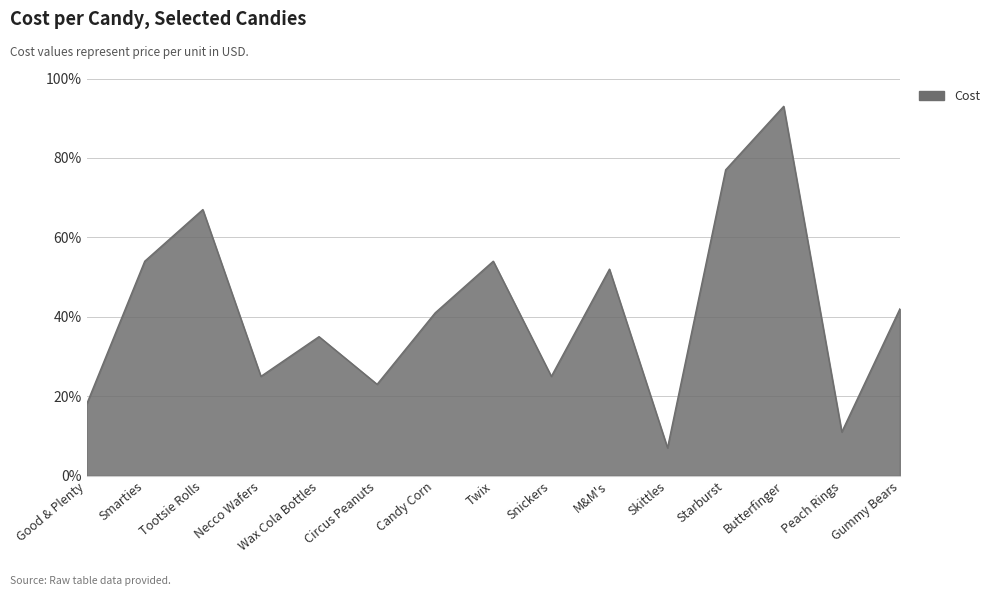

Is it true that the value at Circus Peanuts is 0.2?

True